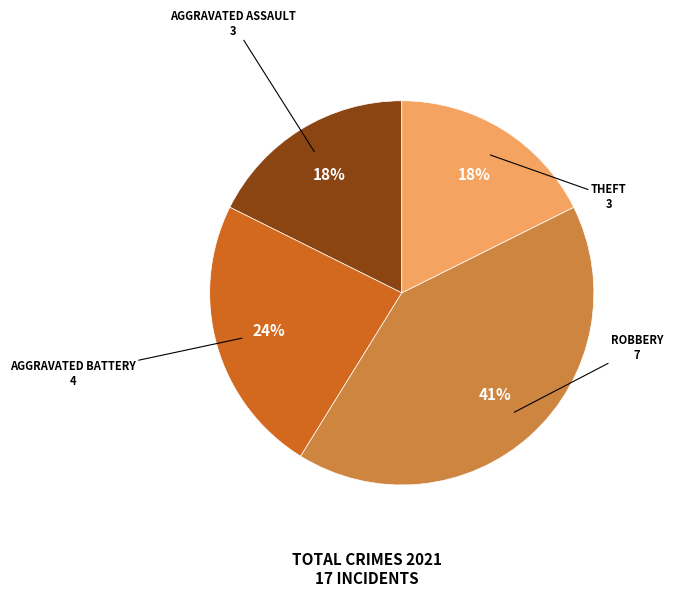

To the nearest percent, what is the average slice percentage?

25%